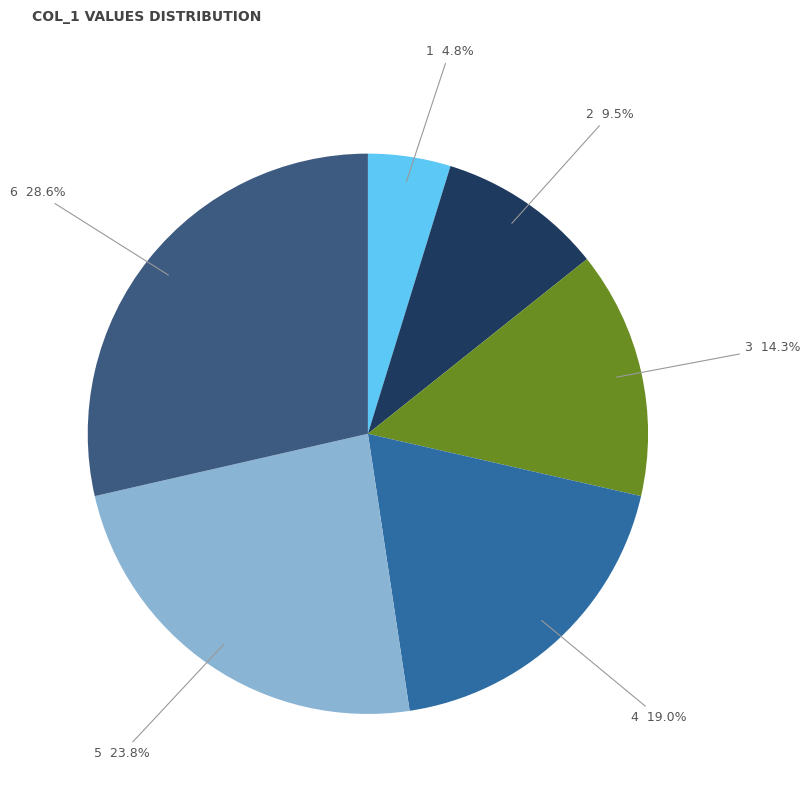

Does any single category account for the majority?

No